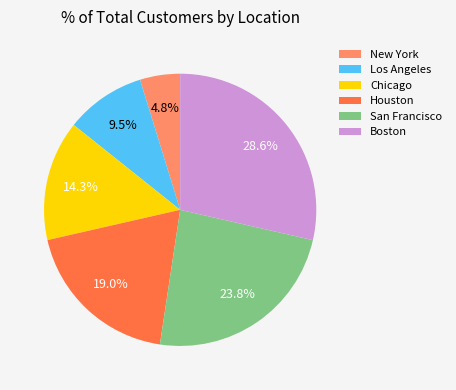

What is the largest slice in the pie chart?

Boston